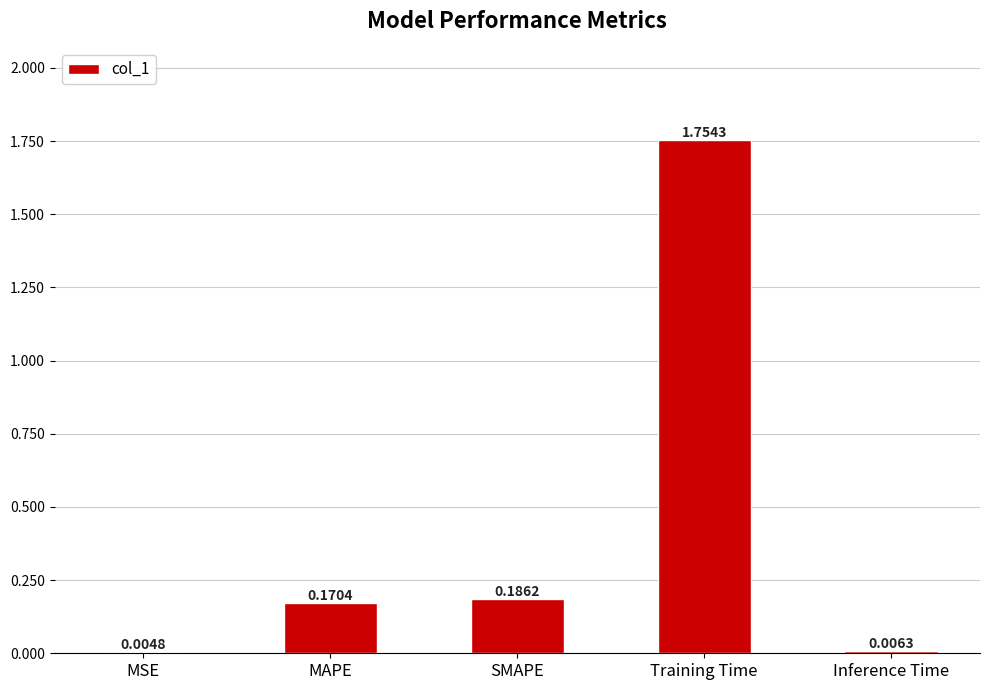

The chart shows a value of 0.3 at SMAPE. True or false?

False